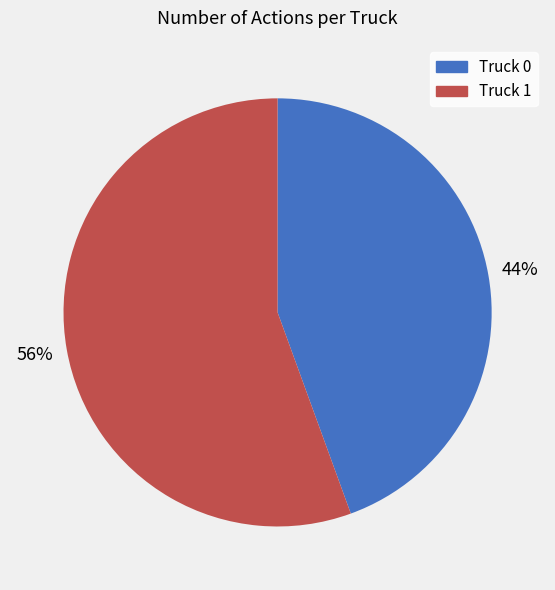

True or false: Truck 0 accounts for 44% of the total.

True